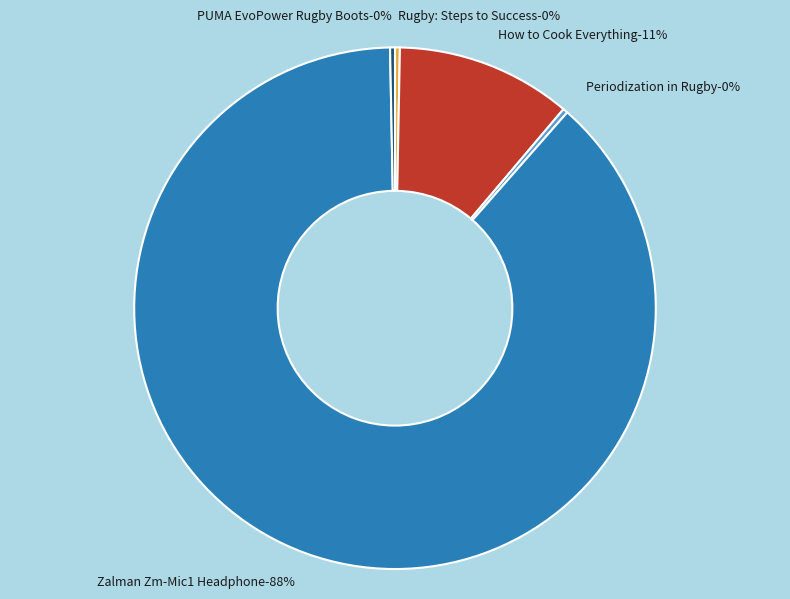

Between Periodization in Rugby and PUMA EvoPower Rugby Boots, which is larger?

Periodization in Rugby